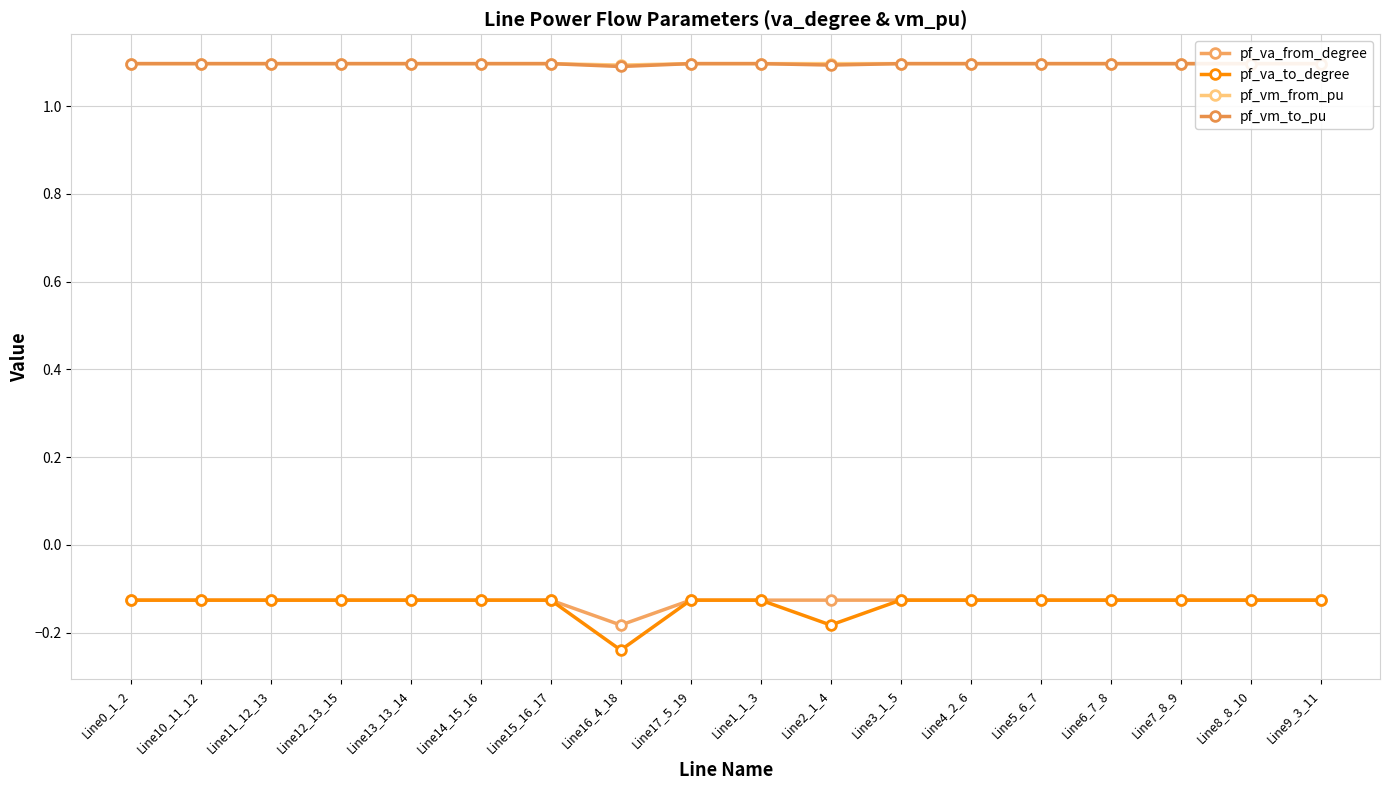

What is the minimum value for pf_va_from_degree?

-0.2